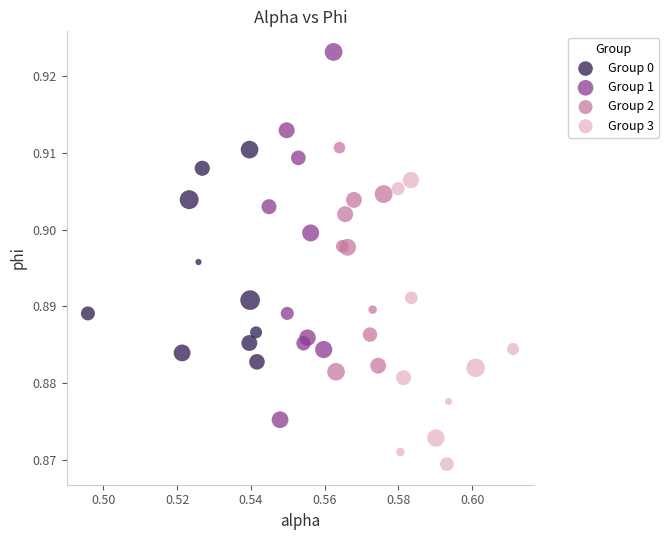

Which series contains the lowest Y value?

Group 3